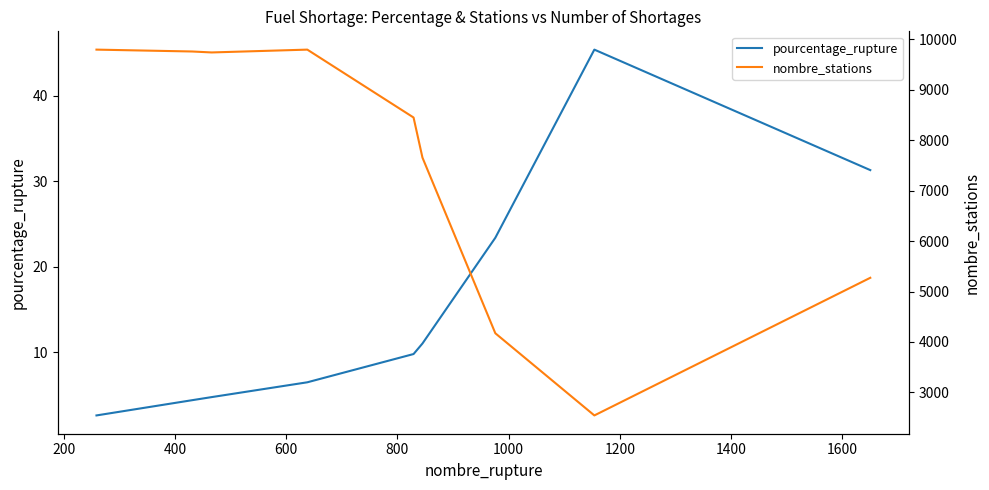

What is the maximum value shown in the chart?

9797.0